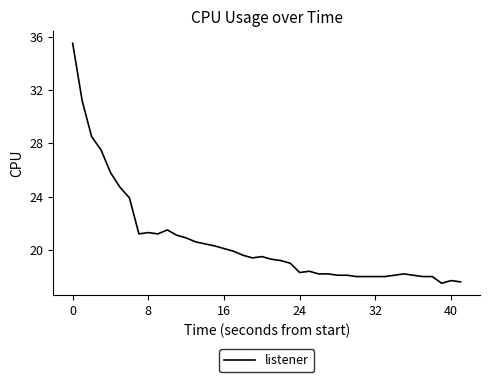

What is the maximum value shown in the chart?

35.5